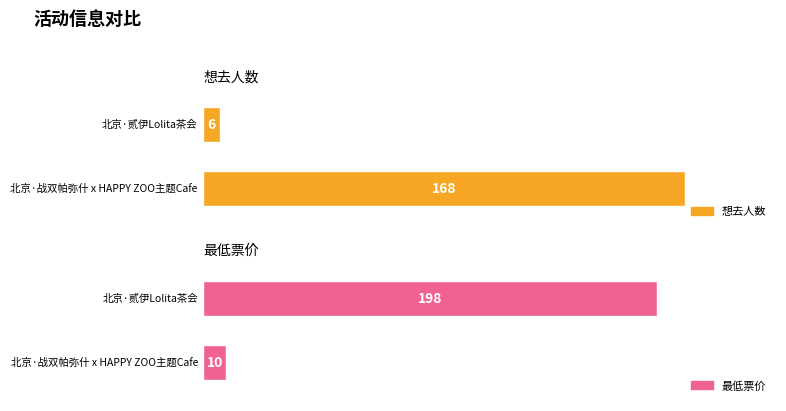

What value does the 最低票价 series have at 北京·贰伊Lolita茶会?

198